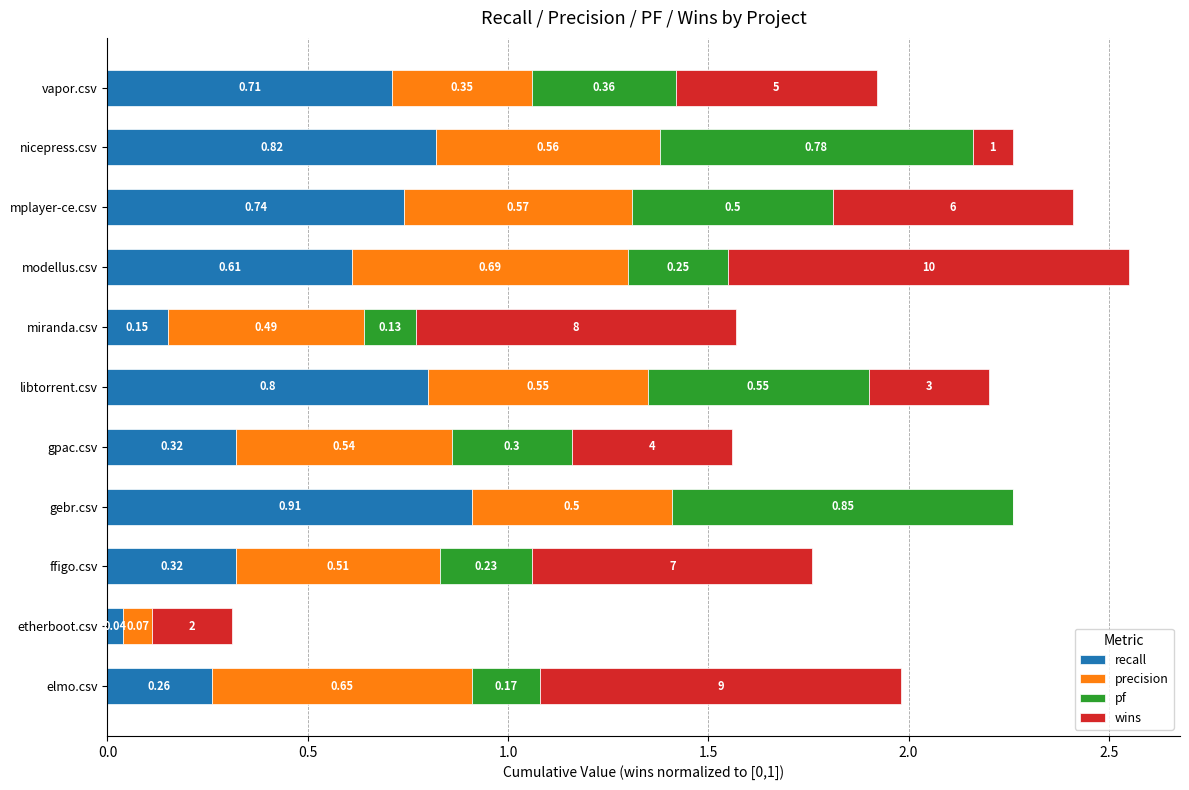

What is the sum of all recall values?

5.7